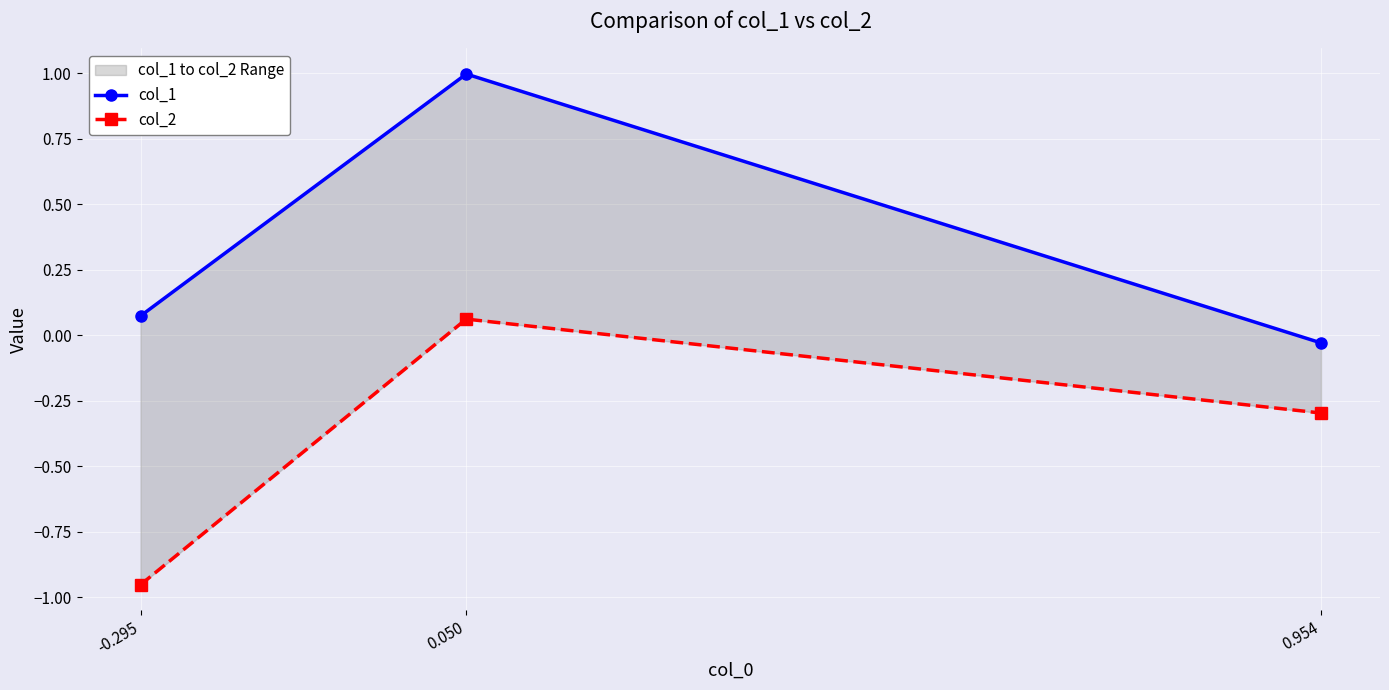

How many data points in col_2 are less than 0?

2